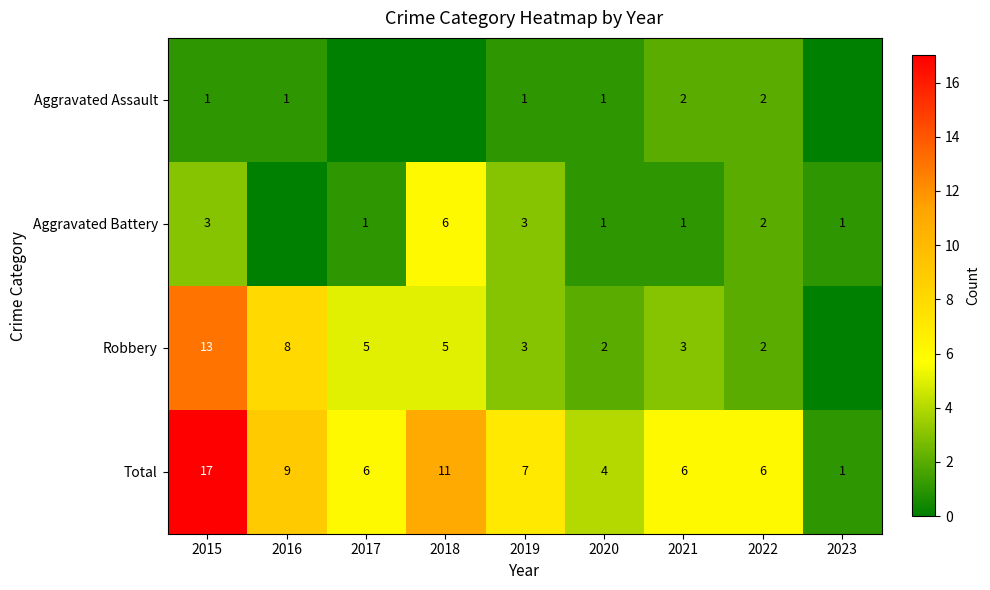

Is the value of Aggravated Battery at 2015 greater than the value of Robbery at 2016?

No